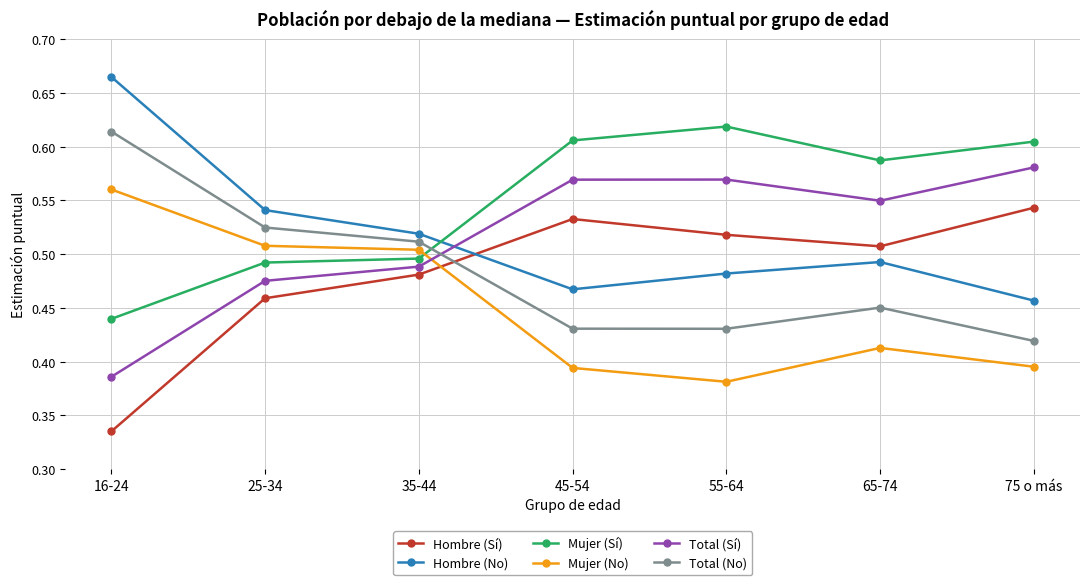

What is the sum of all Mujer (No) values?

3.2